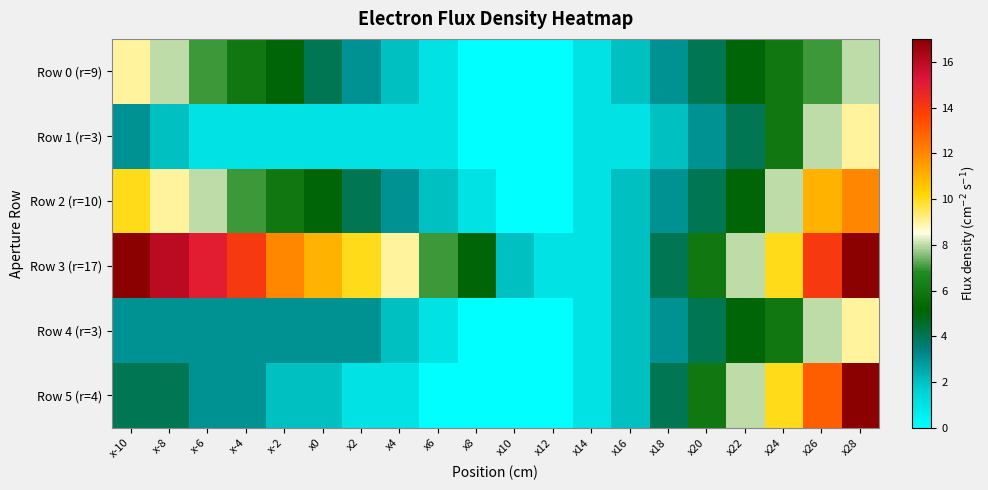

Count the number of categories in the chart.

20